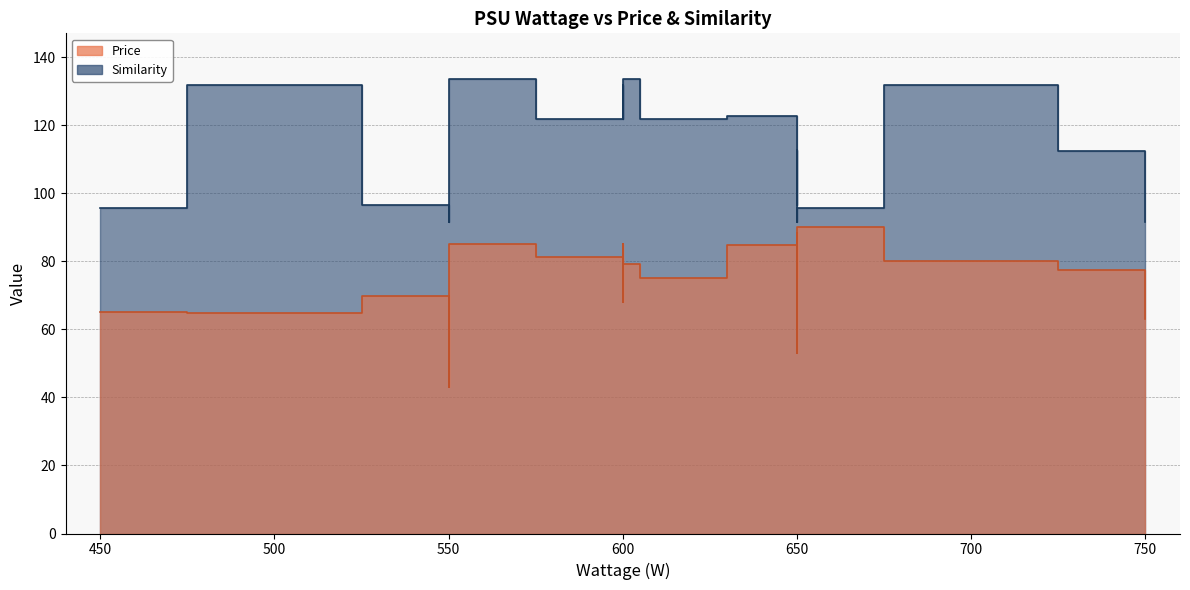

Where is the first local minimum for Similarity?

450